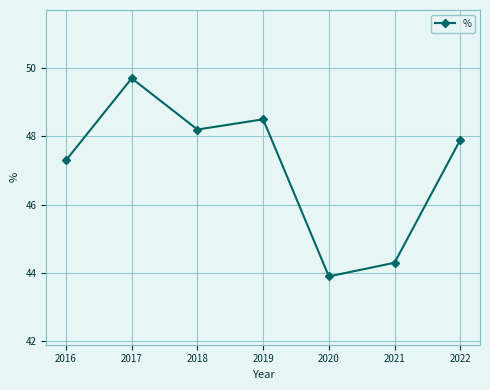

How many interior local peaks (higher than both neighbors) does the data have?

2